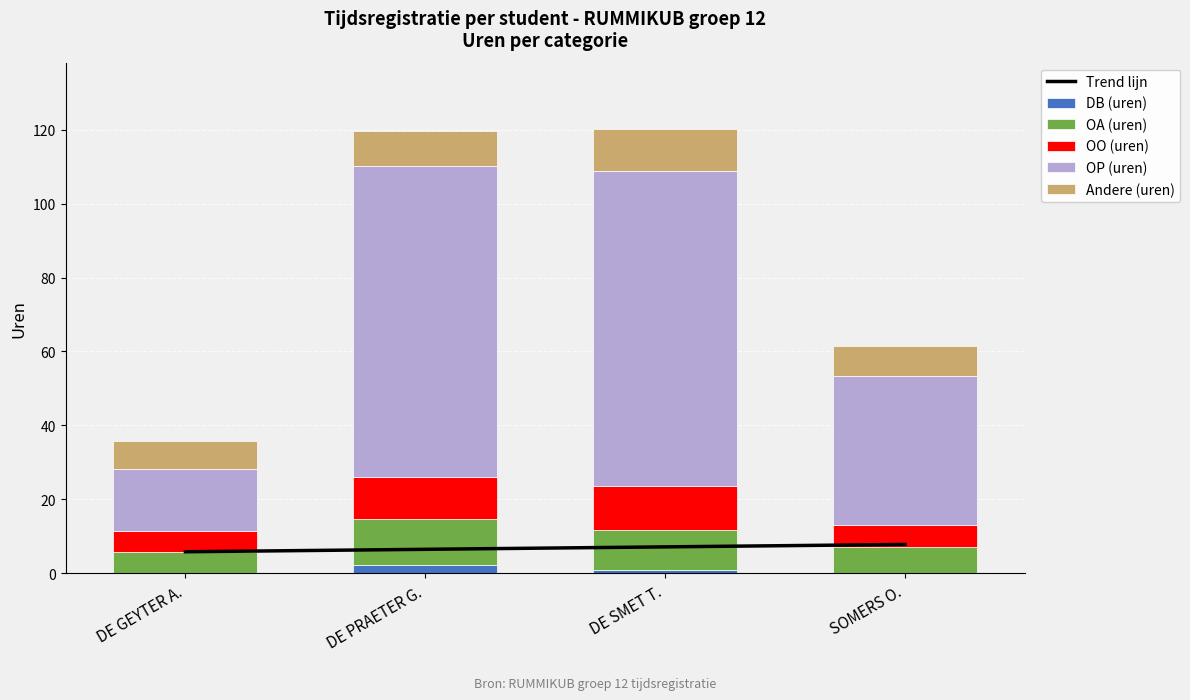

Rank the series by their maximum value, from highest to lowest.

OP (uren), OA (uren), OO (uren), Andere (uren), Trend lijn, DB (uren)